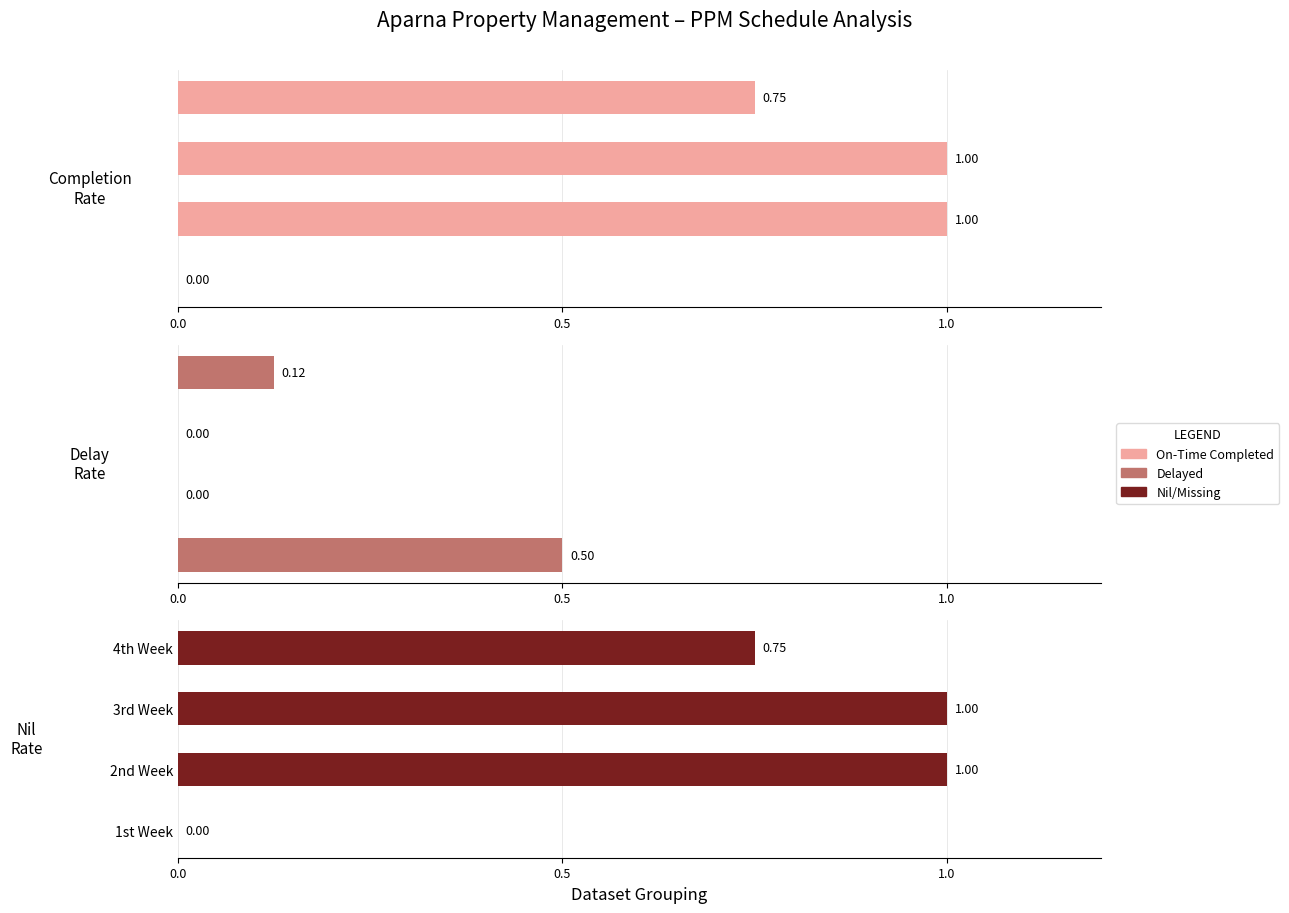

Is it true that Nil/Missing equals 1.2 at 4th Week?

False